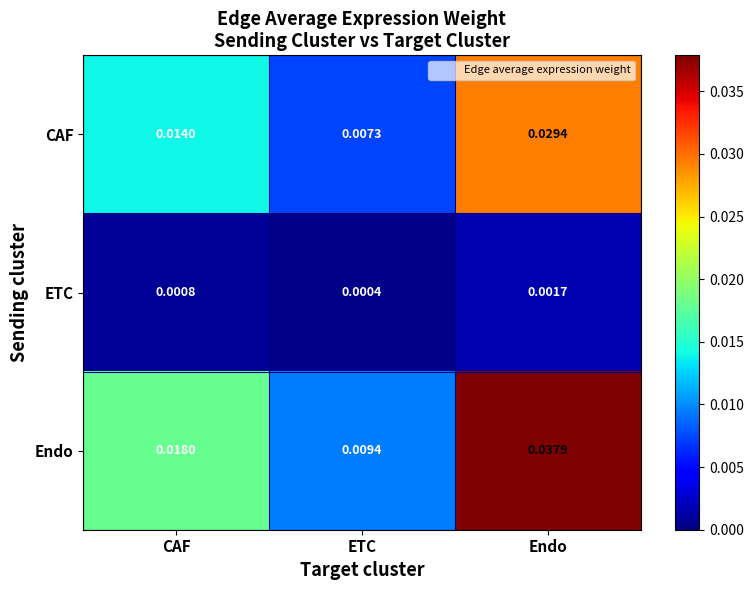

List the series in order of their overall mean, lowest first.

ETC, CAF, Endo